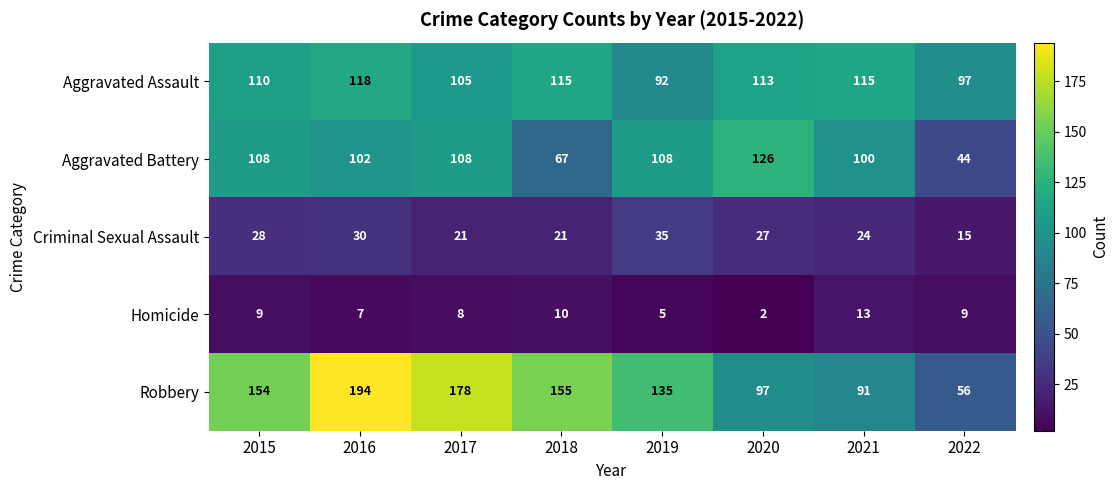

How many series are shown in this chart?

5